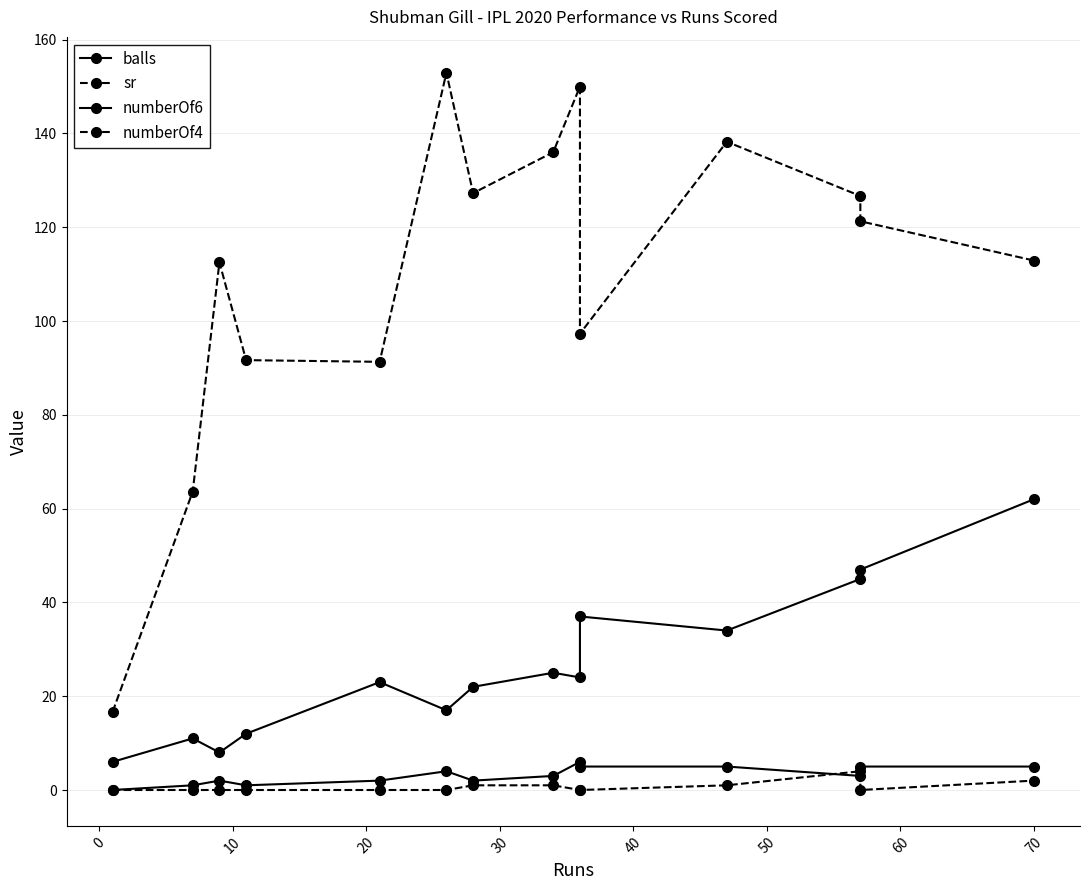

Which series has the widest spread of values?

sr